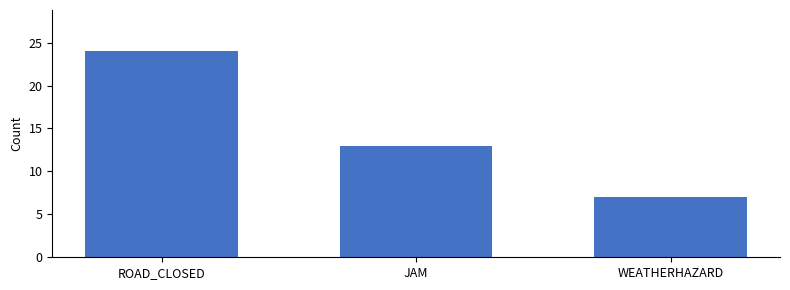

What is the label of the 1st bar from the right?

WEATHERHAZARD